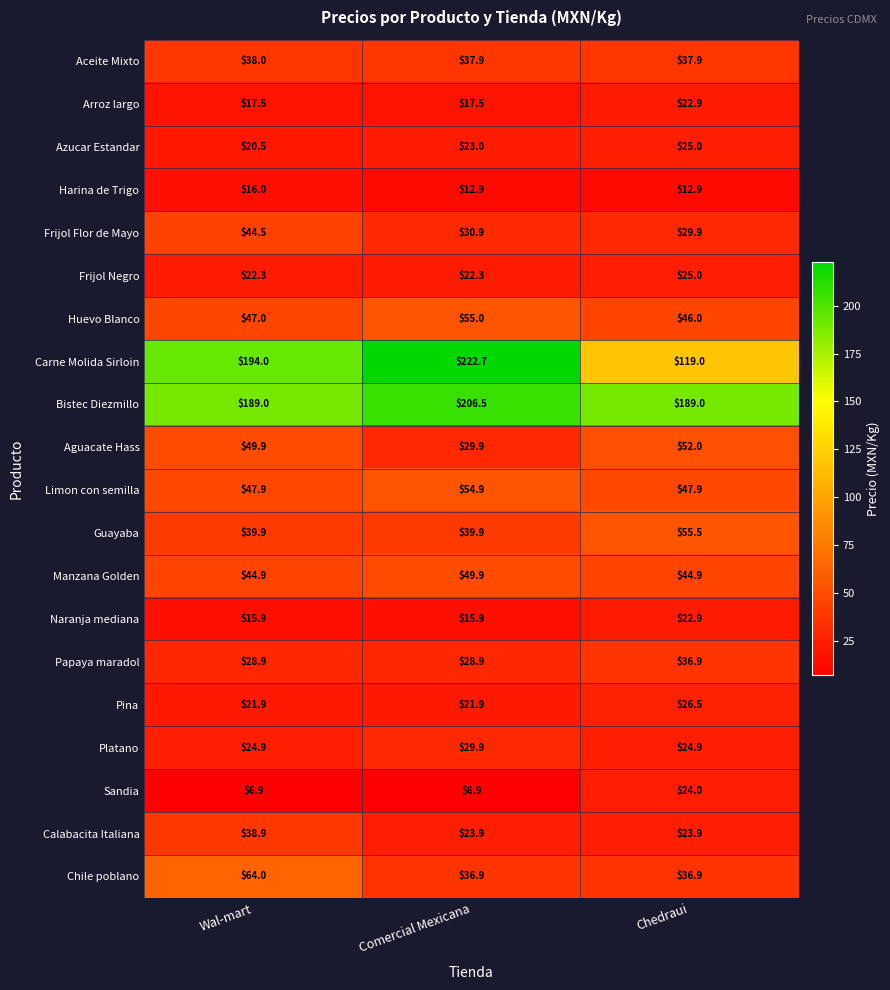

Which series has the largest total across all categories?

Bistec Diezmillo